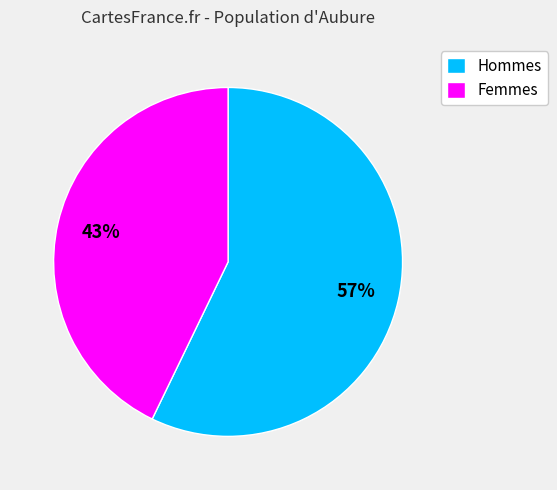

Which has a higher value, Femmes or Hommes?

Hommes